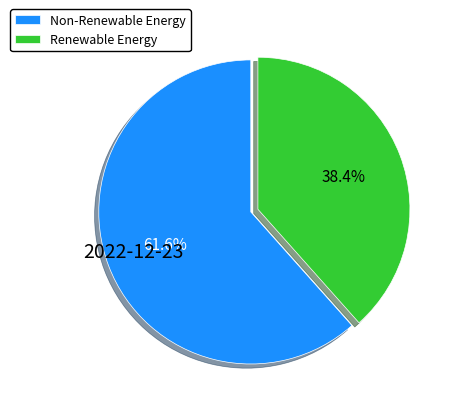

How many slices are in this pie chart?

2